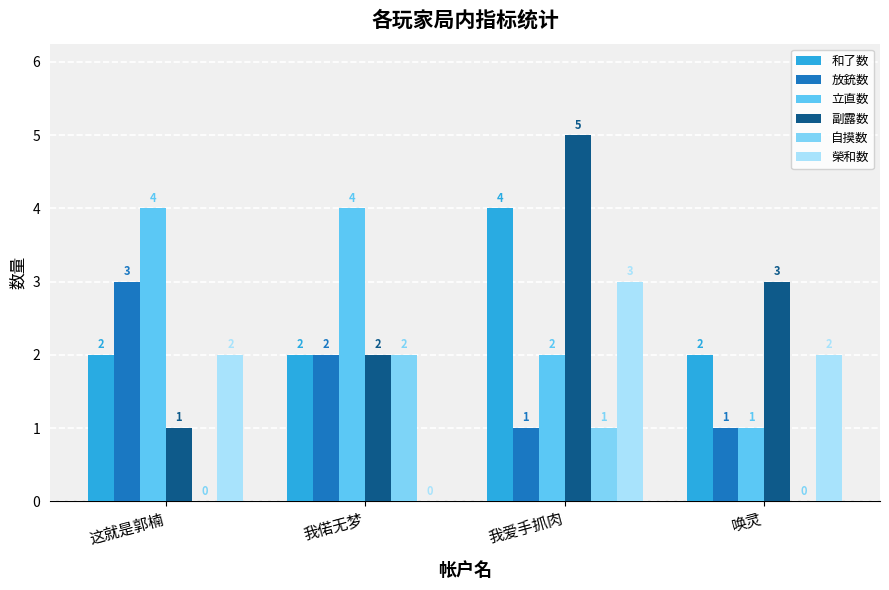

Is the value of 立直数 at 我偌无梦 greater than the value of 放銃数 at 我偌无梦?

Yes